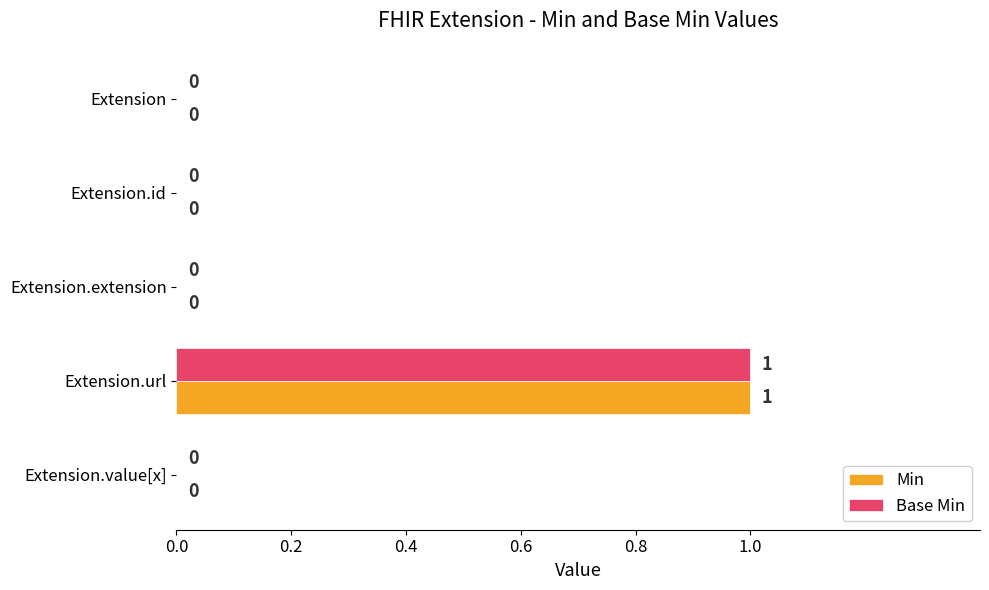

True or false: Base Min has a value of 1 at Extension.value[x].

False